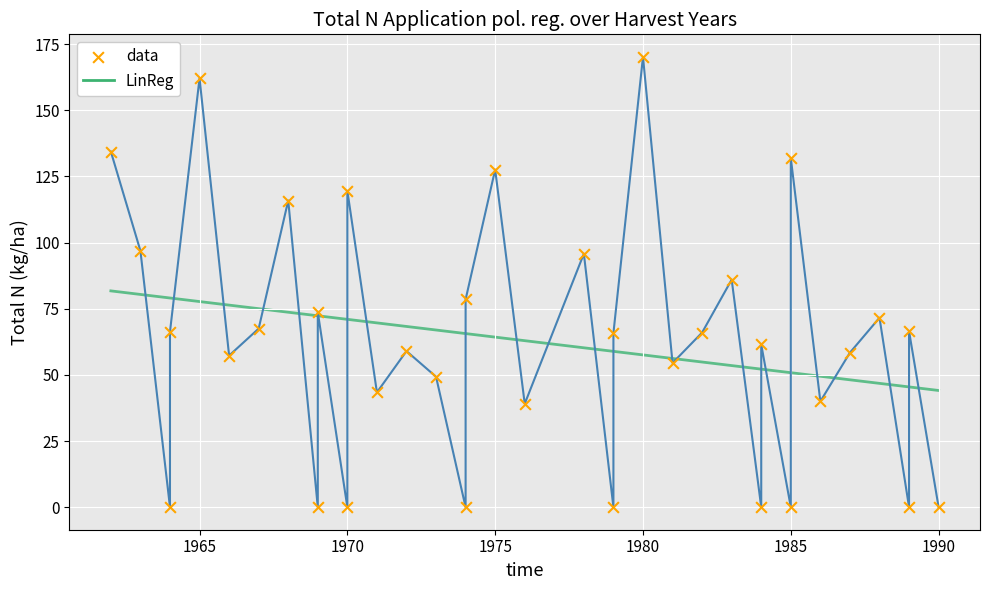

Which series contains the lowest Y value?

data